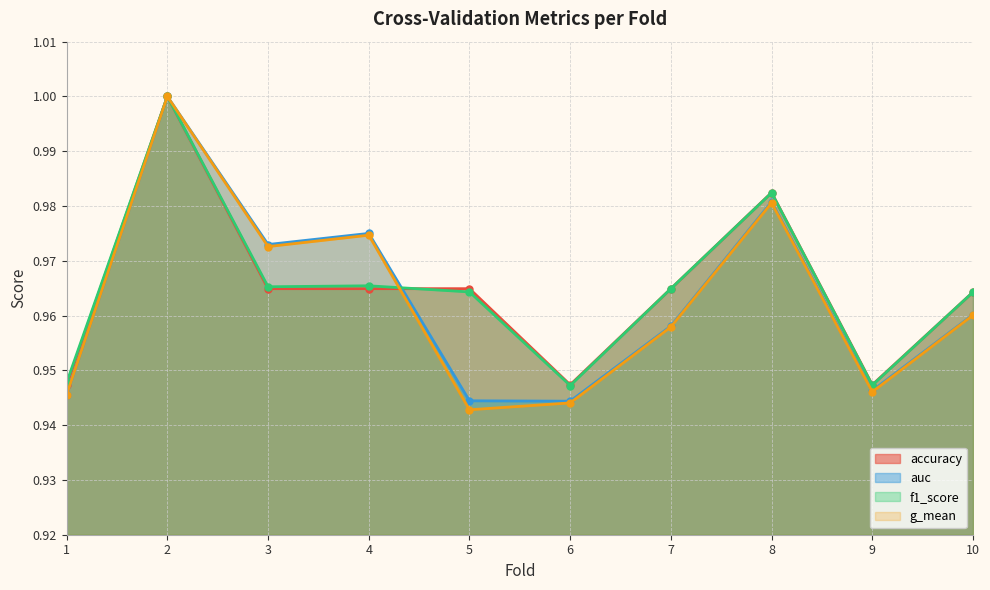

How many lines are shown in the chart?

4